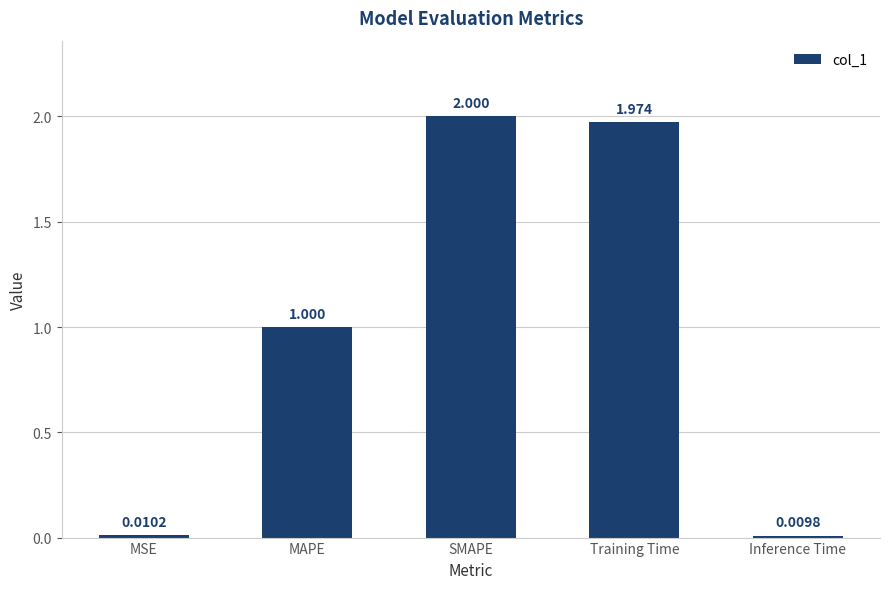

What is the ratio of the value at MAPE to the value at Training Time?

0.5